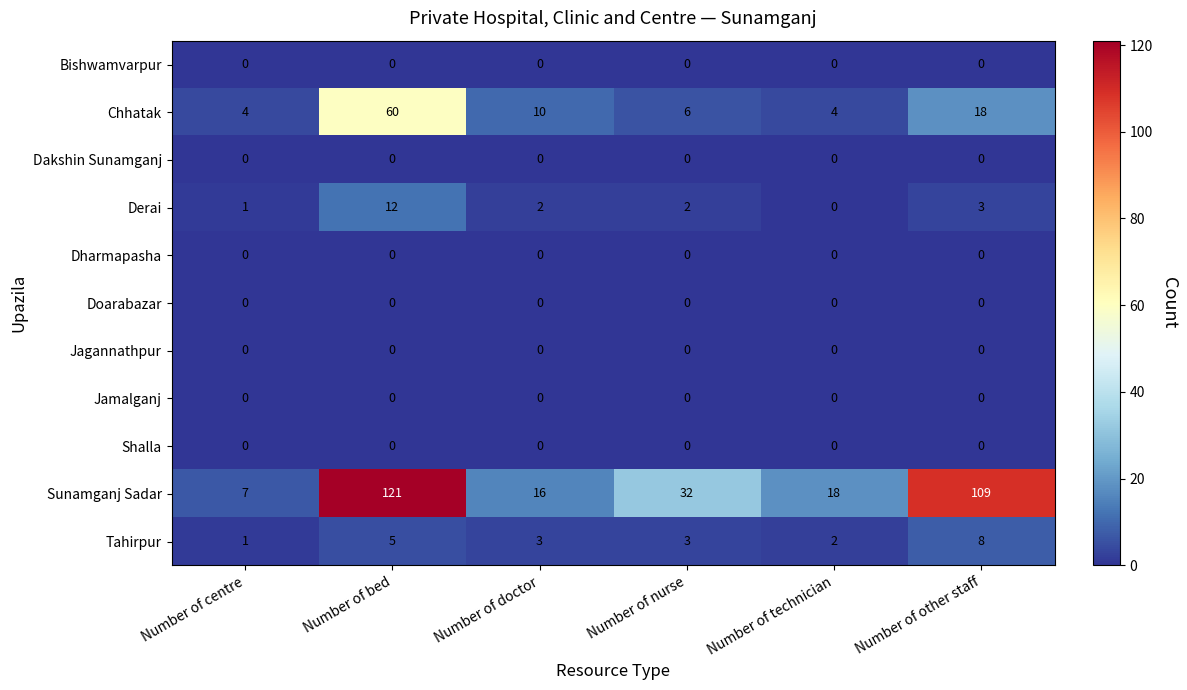

Which series changed the most between Number of doctor and Number of other staff?

Sunamganj Sadar